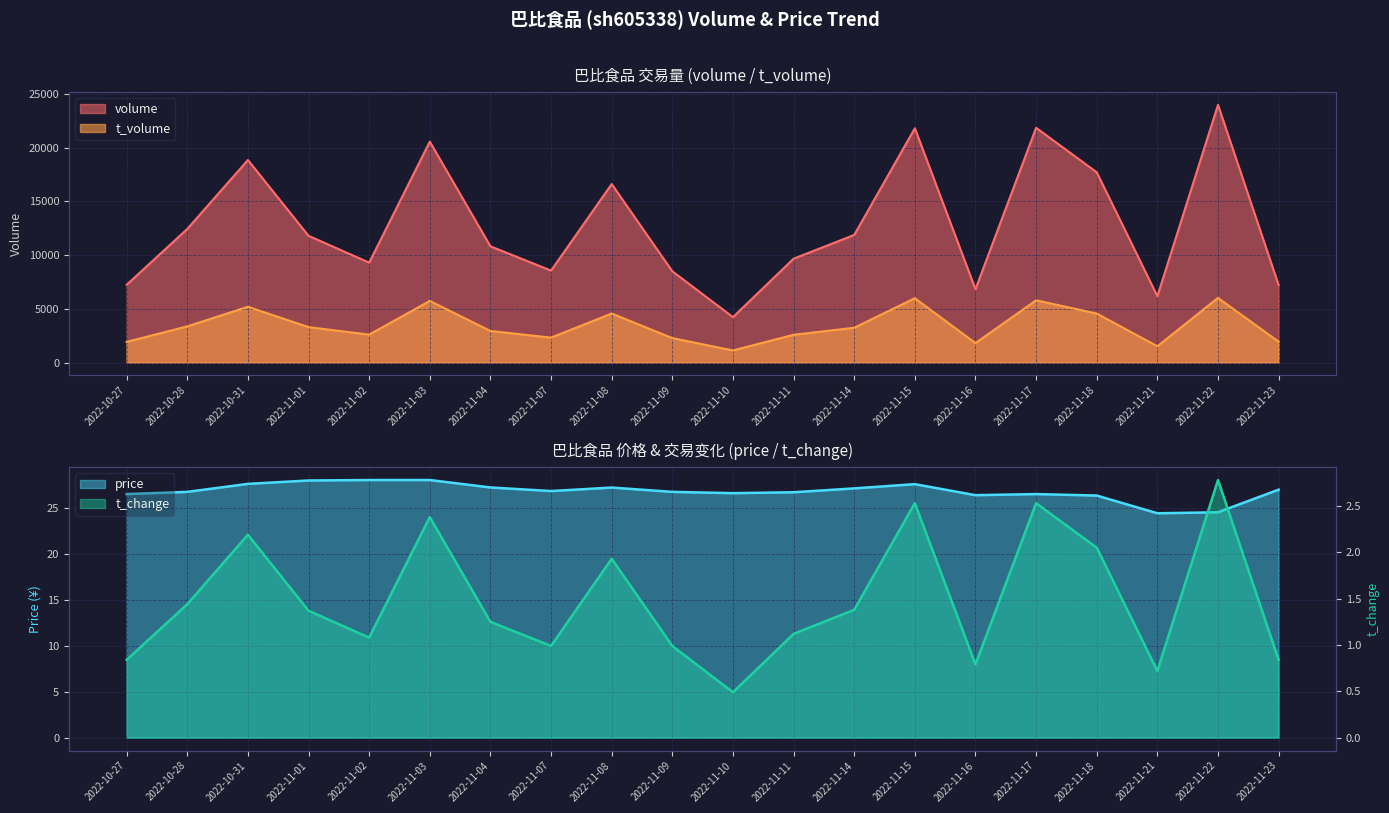

Which category has the highest value in the t_volume series?

2022-11-22